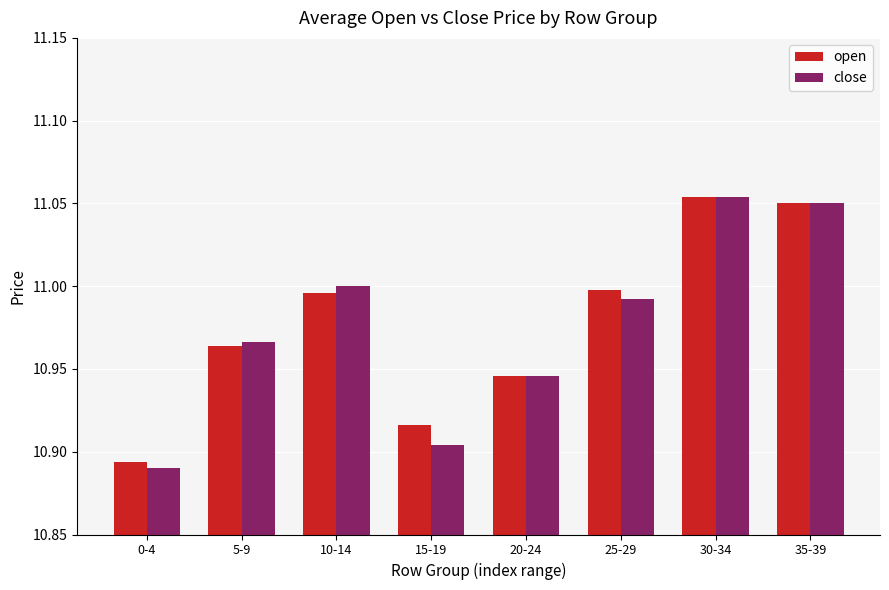

What is the sum of the close values at 25-29 and 35-39?

22.0